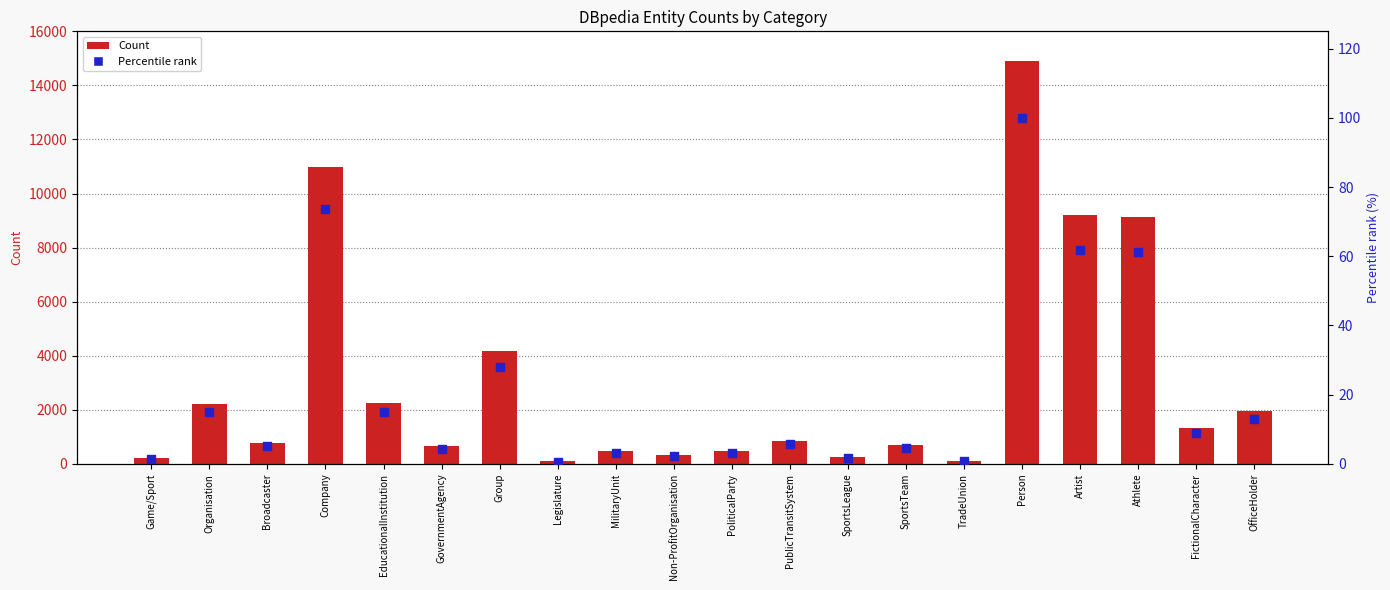

What is the total value across all series at Athlete?

9200.3